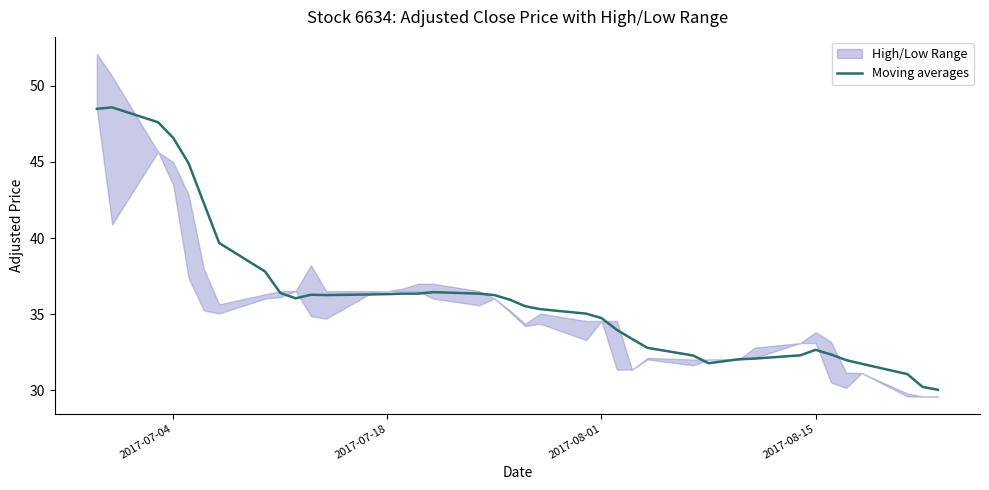

What is the minimum value for Moving averages?

30.0